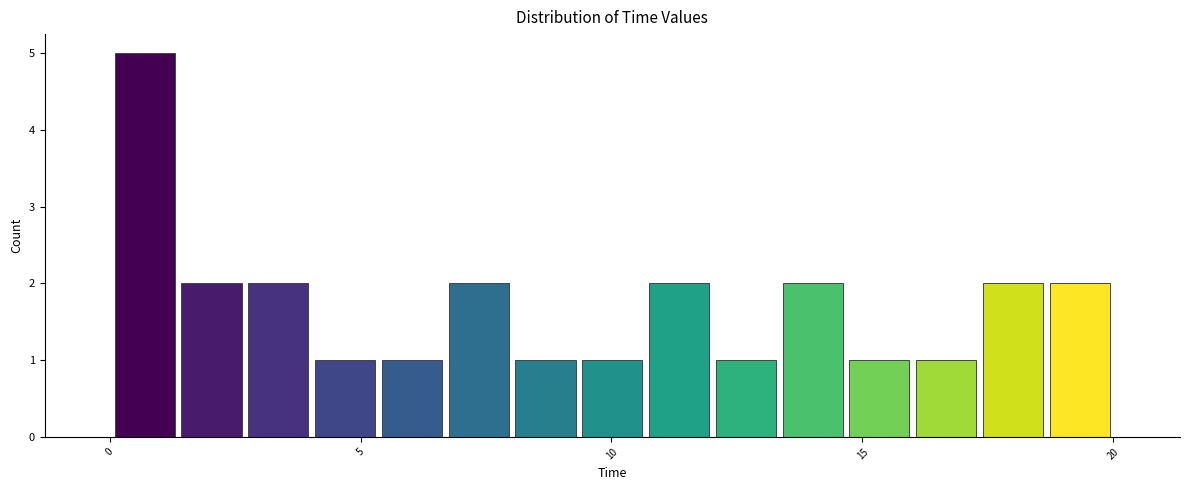

Read against the x-axis, roughly where is the centre of the tallest bar?

0.5